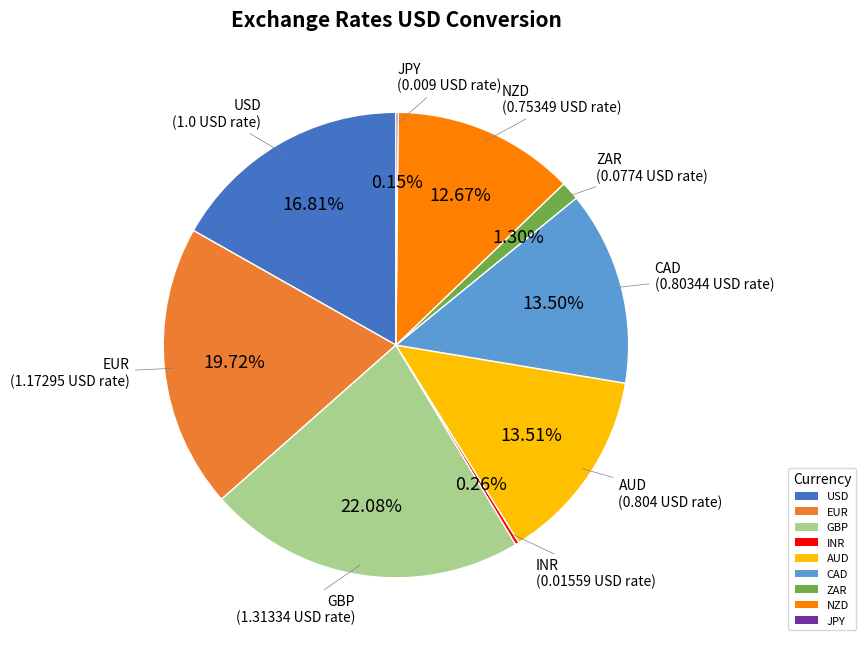

Which category has the biggest portion of the pie?

GBP